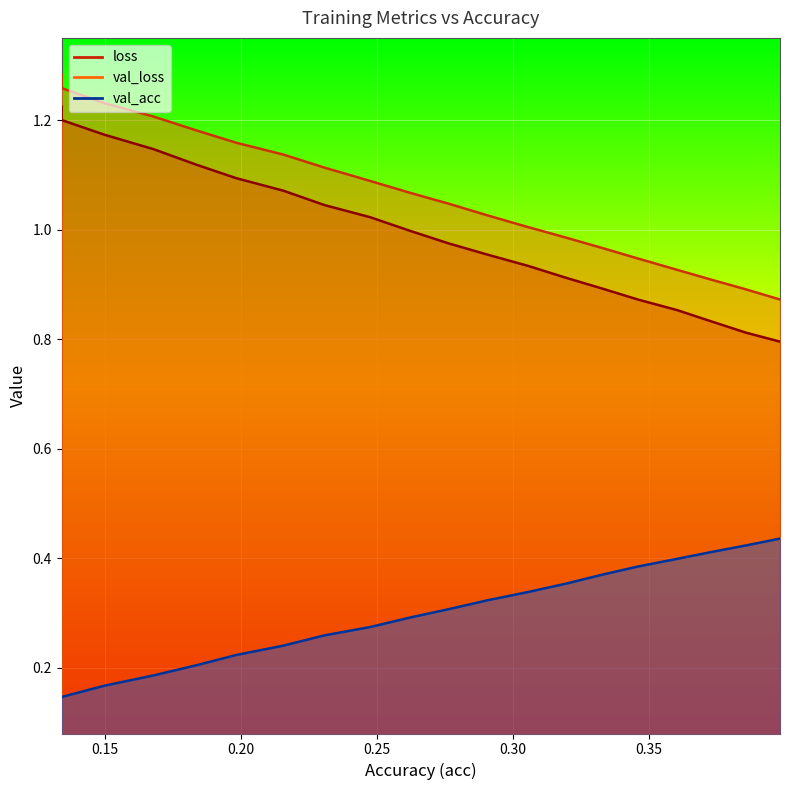

Which series has the widest spread of values?

loss